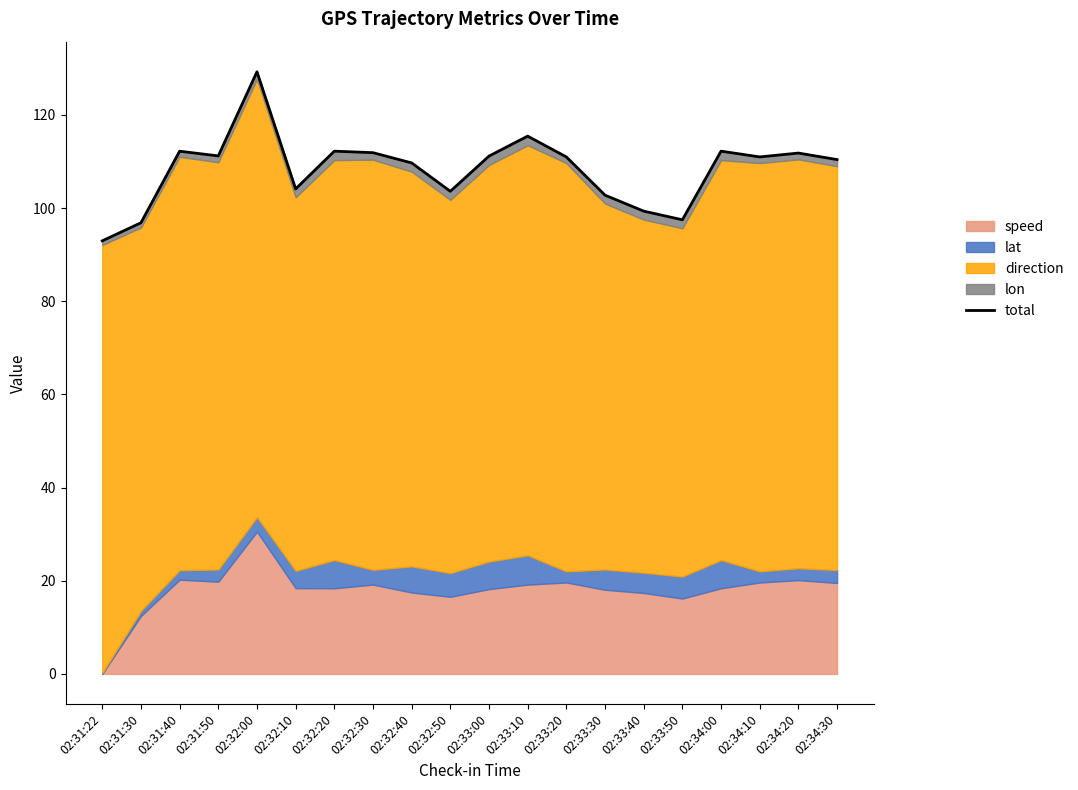

Rank the categories by value from lowest to highest.

02:31:22, 02:31:30, 02:33:50, 02:33:40, 02:33:30, 02:32:50, 02:32:10, 02:32:40, 02:34:30, 02:33:20, 02:34:10, 02:33:00, 02:31:50, 02:34:20, 02:32:30, 02:31:40, 02:32:20, 02:34:00, 02:33:10, 02:32:00